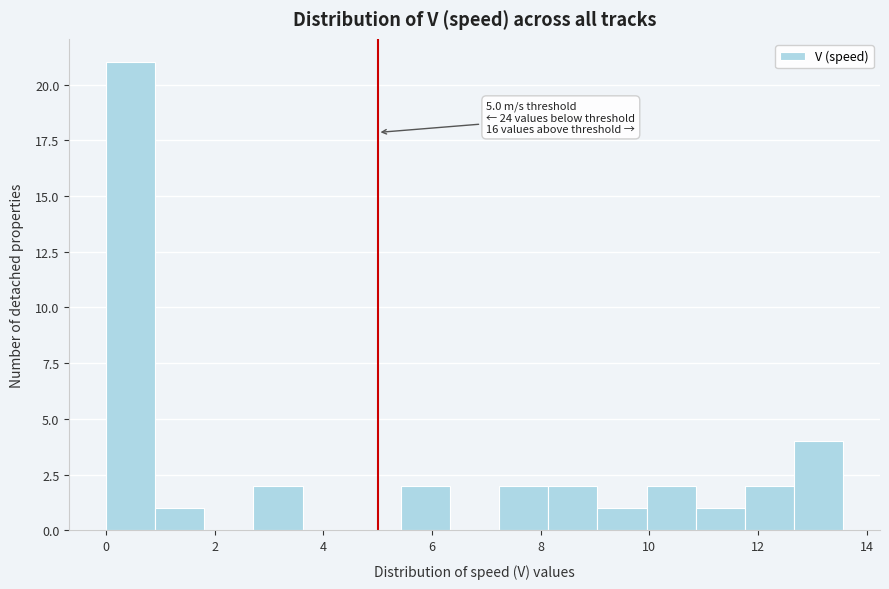

Over which range of the x-axis is the bar tallest?

0.0 to 1.0